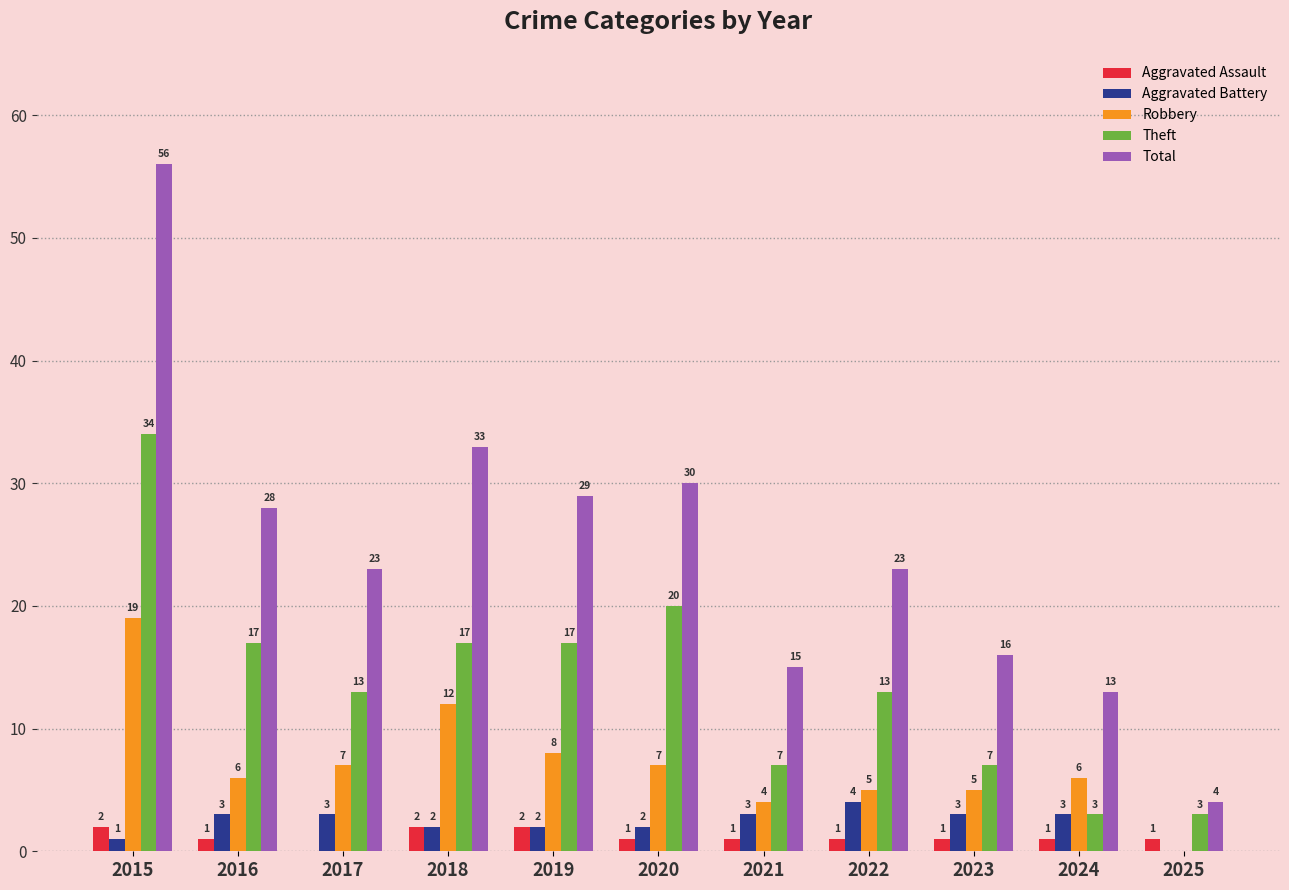

How many data points does each series have?

11